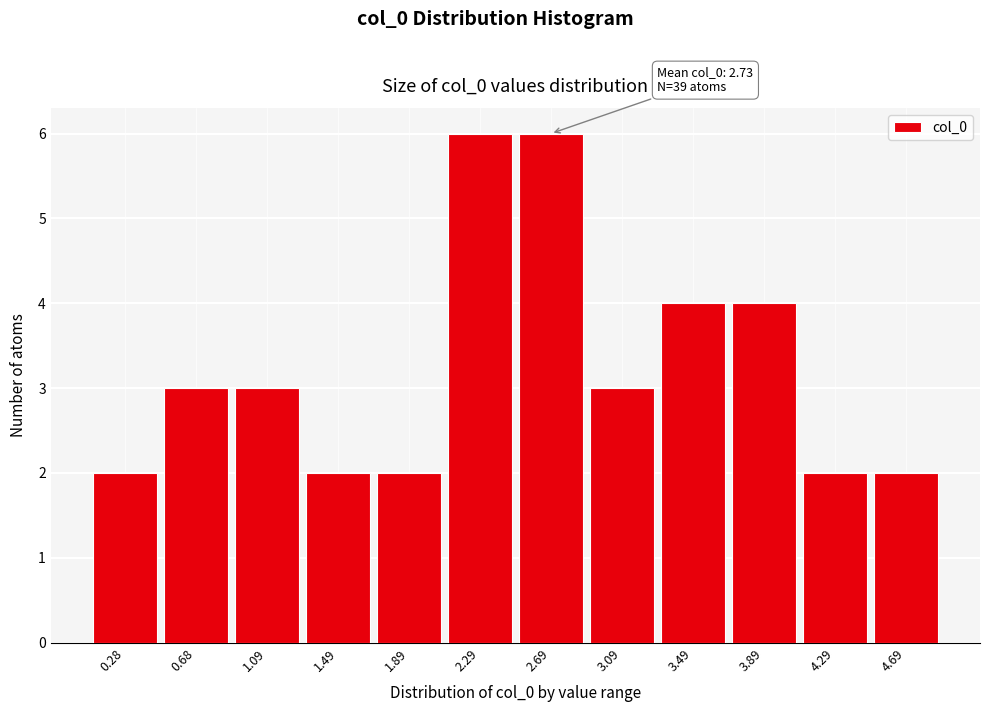

Reading left to right, what are all the values shown in this chart?

2	3	3	2	2	6	6	3	4	4	2	2